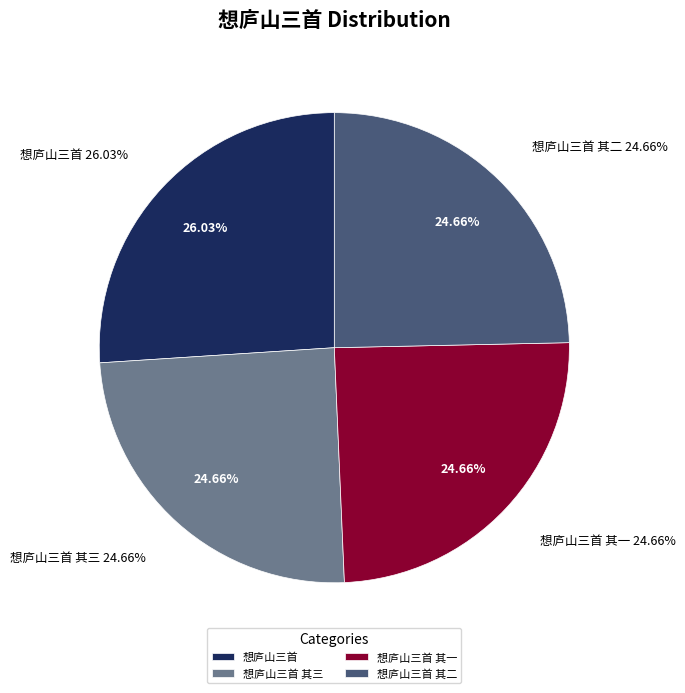

Is there any slice that represents more than half of the pie?

No